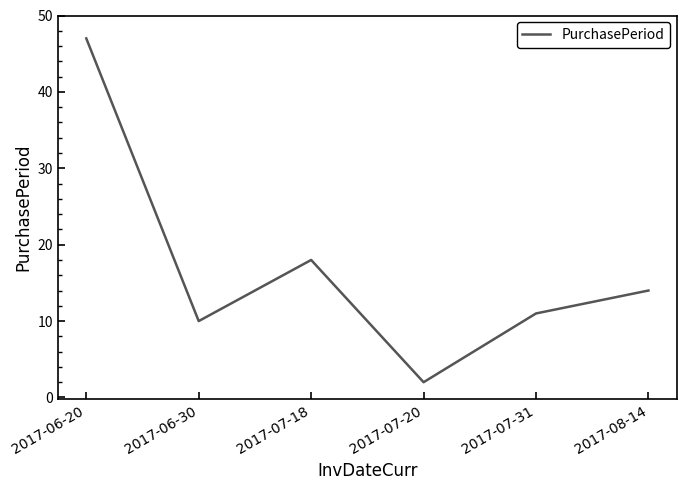

Which has a higher value, 2017-06-20 or 2017-07-31?

2017-06-20